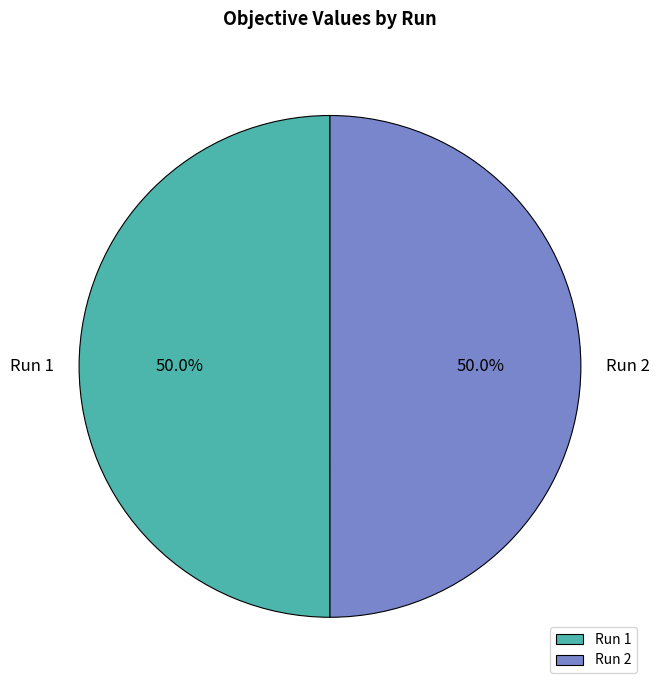

How much of the chart is everything except Run 1?

50.0%